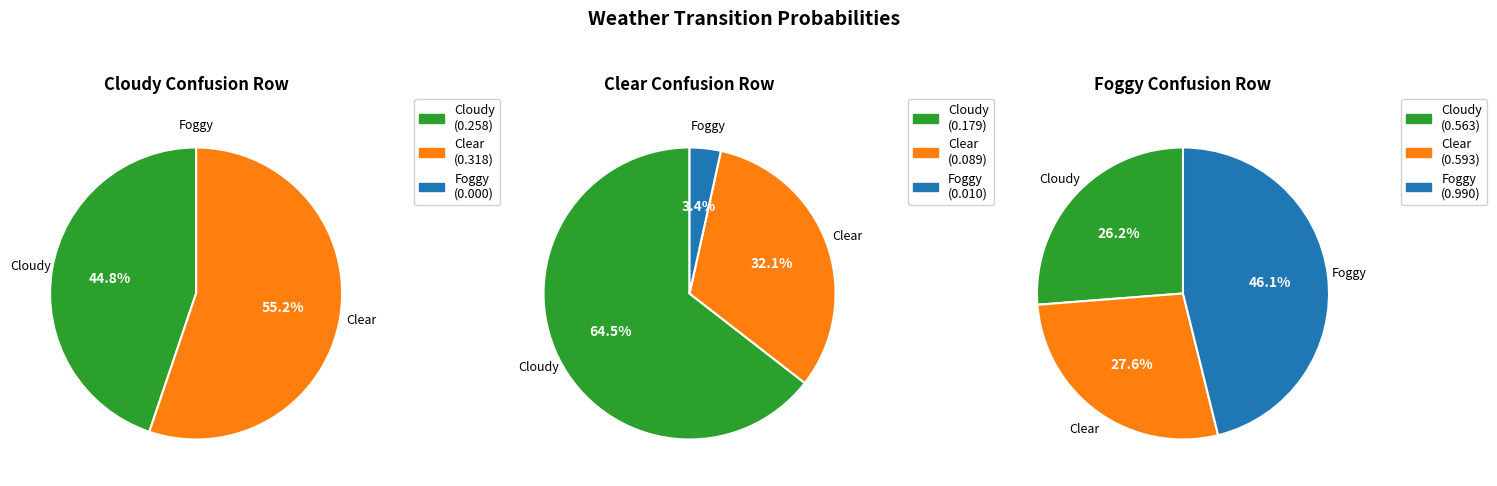

Is it true that Foggy is 1% of the pie?

False